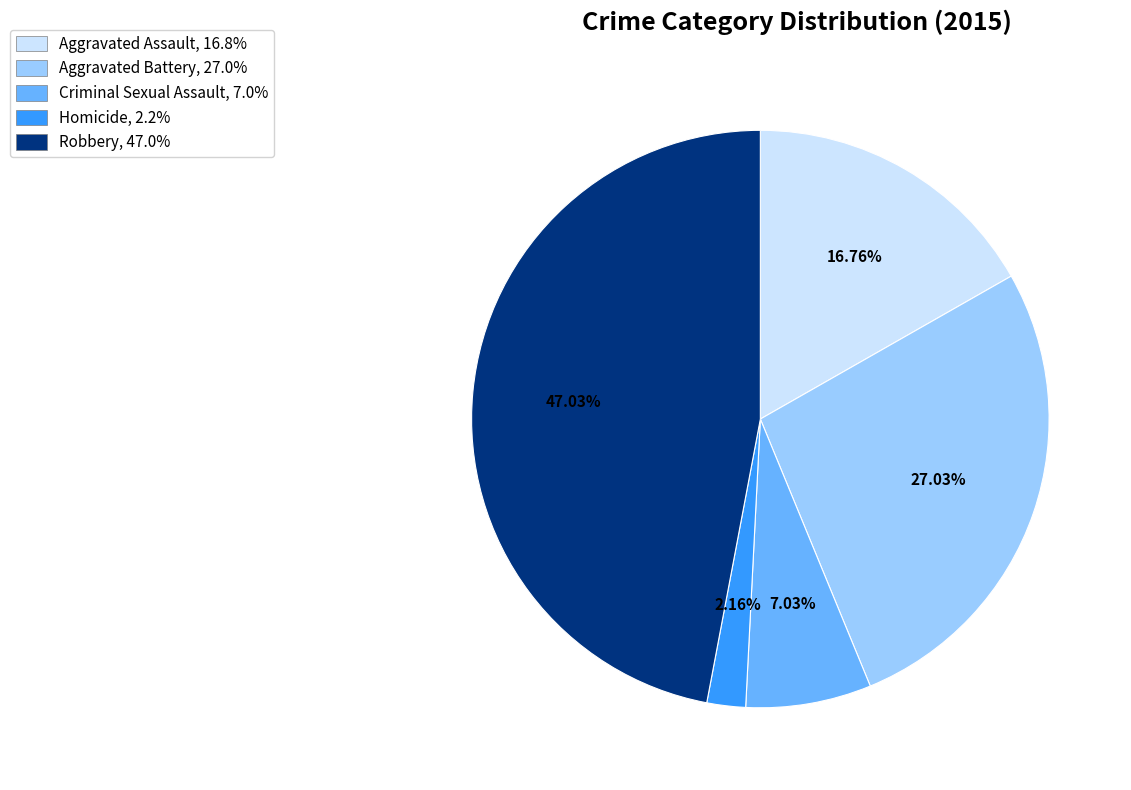

What is the smallest slice in the pie chart?

Homicide